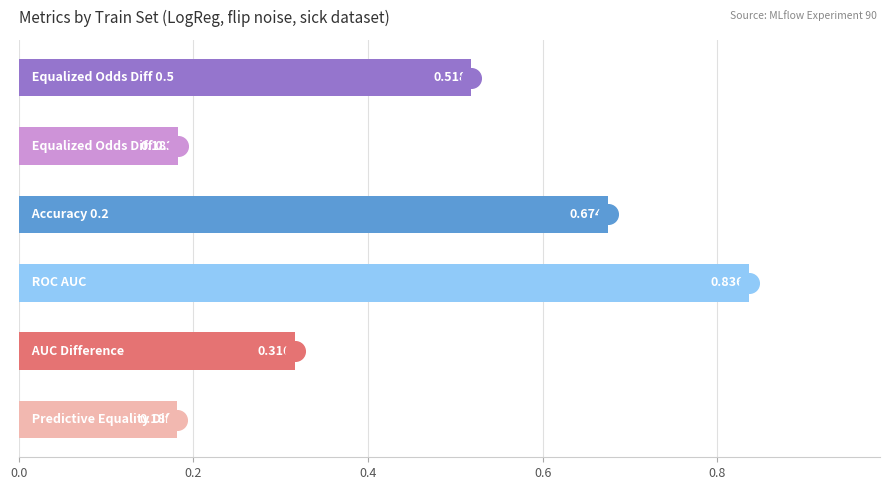

Which has a higher value, 0.2 or 0.8?

0.2